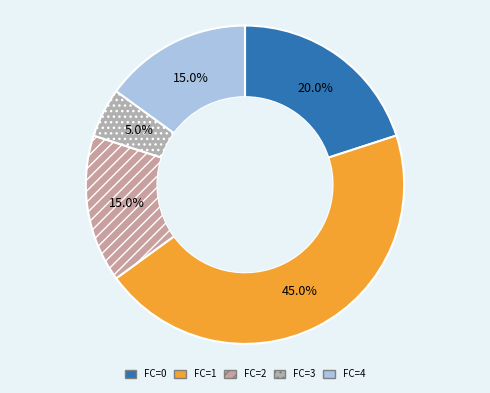

How many slices are in this pie chart?

5